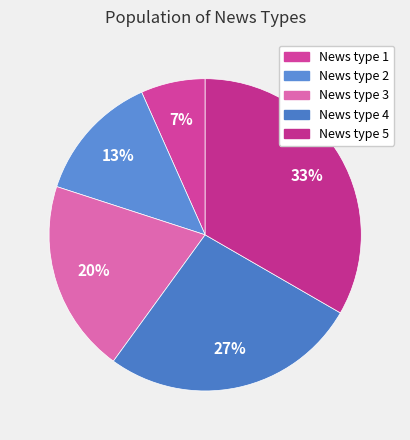

True or false: News type 4 accounts for 14% of the total.

False